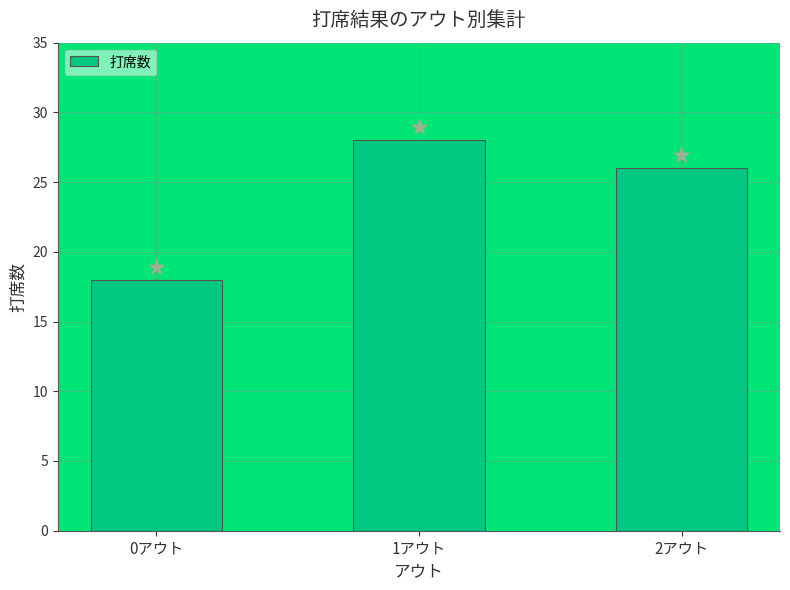

What position from the right is 1アウト?

2